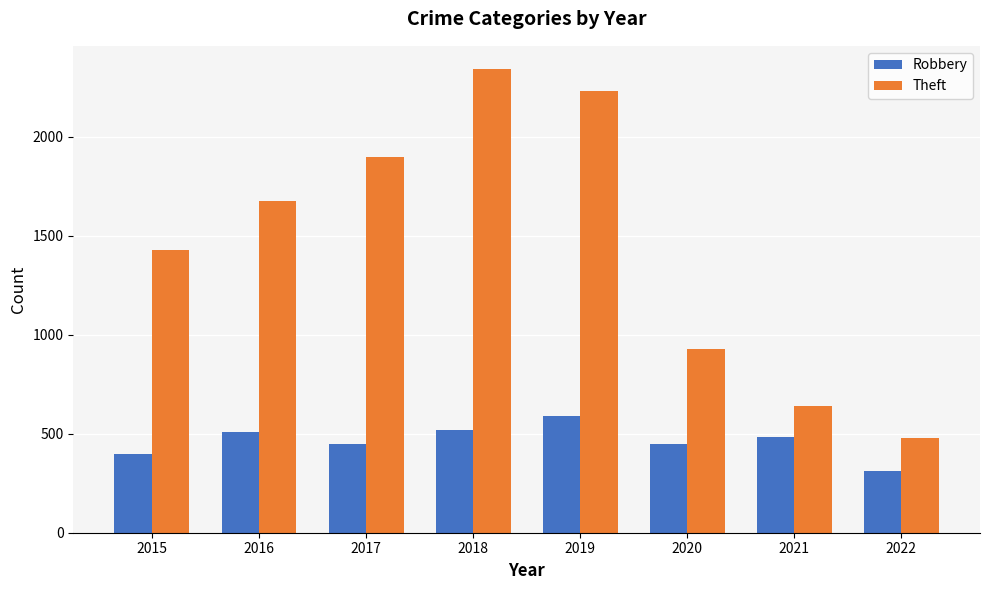

Rank the categories by Theft value from highest to lowest.

2018, 2019, 2017, 2016, 2015, 2020, 2021, 2022